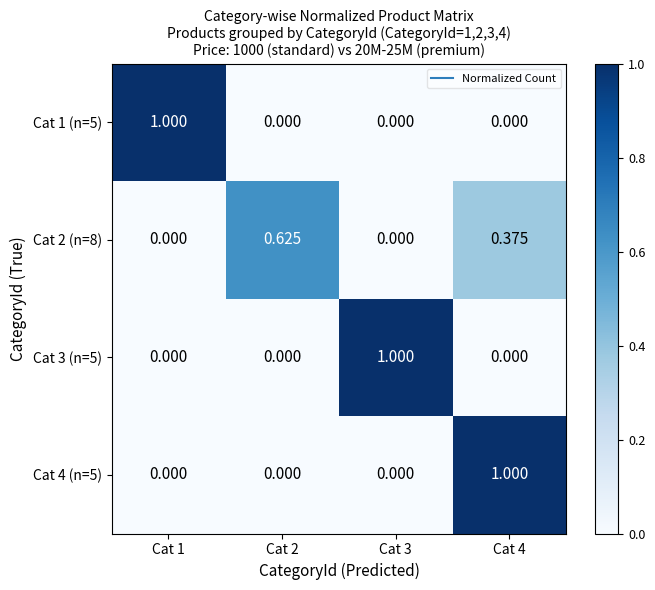

How many series are shown in this chart?

4